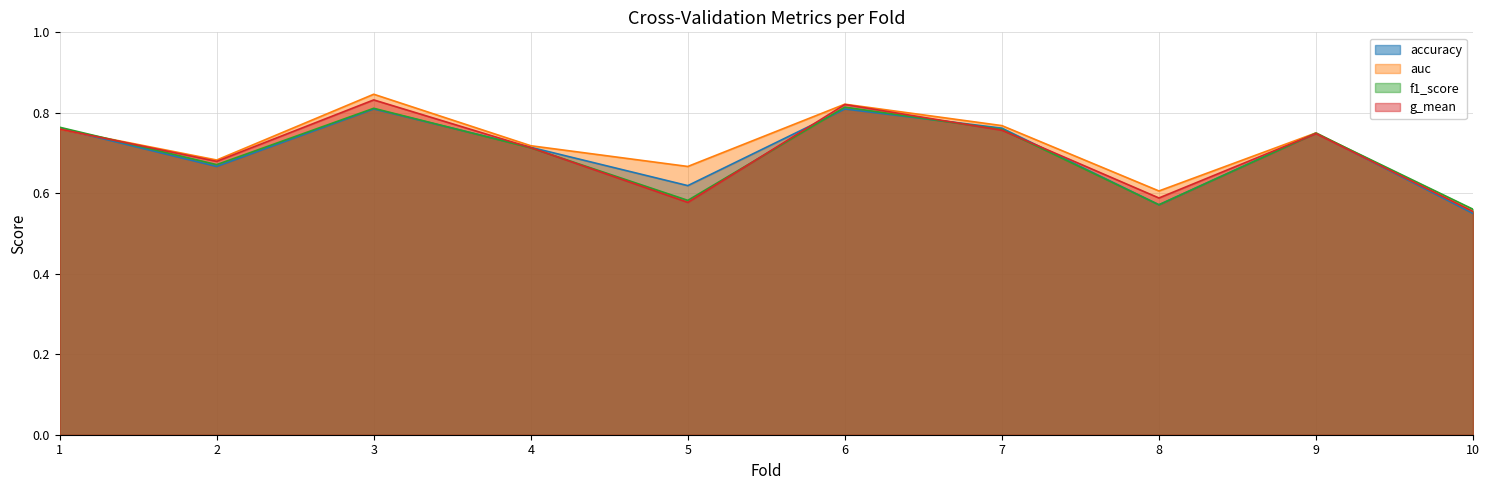

Reading right to left, extract all data points from this chart.

accuracy: 10=0.6	9=0.8	8=0.6	7=0.8	6=0.8	5=0.6	4=0.7	3=0.8	2=0.7	1=0.8
auc: 10=0.6	9=0.8	8=0.6	7=0.8	6=0.8	5=0.7	4=0.7	3=0.8	2=0.7	1=0.8
f1_score: 10=0.6	9=0.7	8=0.6	7=0.8	6=0.8	5=0.6	4=0.7	3=0.8	2=0.7	1=0.8
g_mean: 10=0.6	9=0.7	8=0.6	7=0.8	6=0.8	5=0.6	4=0.7	3=0.8	2=0.7	1=0.8